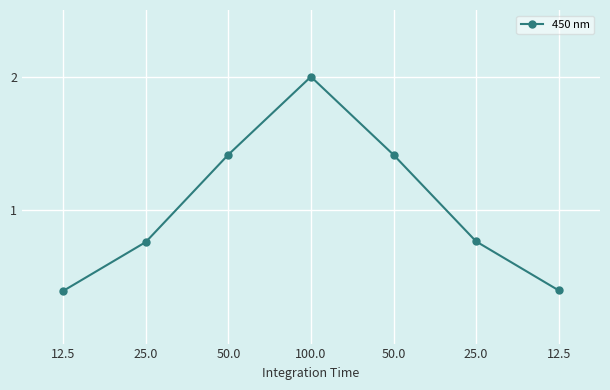

How many distinct data groups are displayed?

1